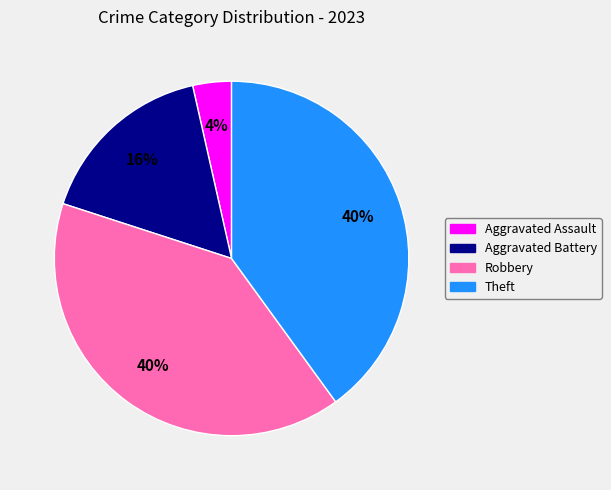

How many segments does this pie chart have?

4